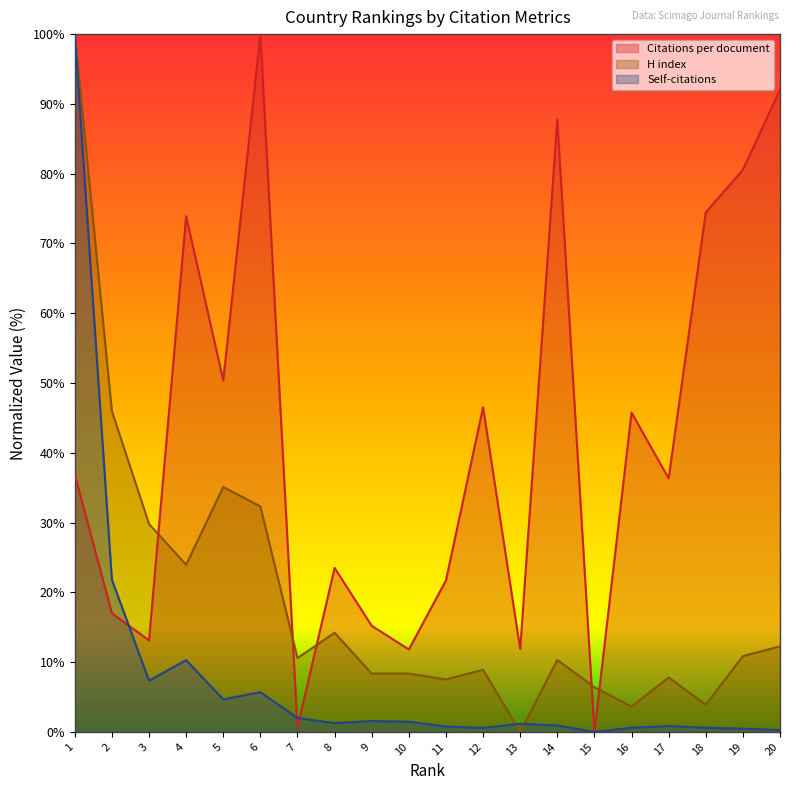

Which label corresponds to the smallest value in the chart?

15